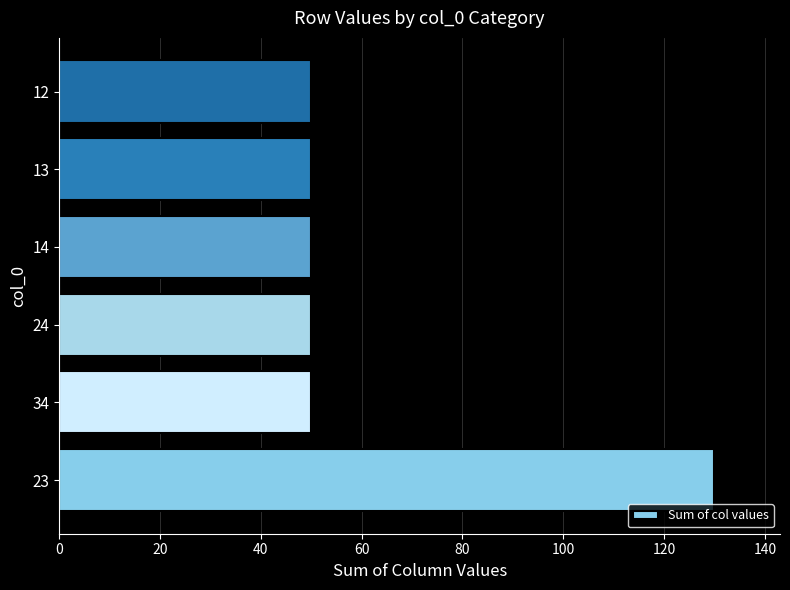

What is the difference between the maximum and minimum values?

80